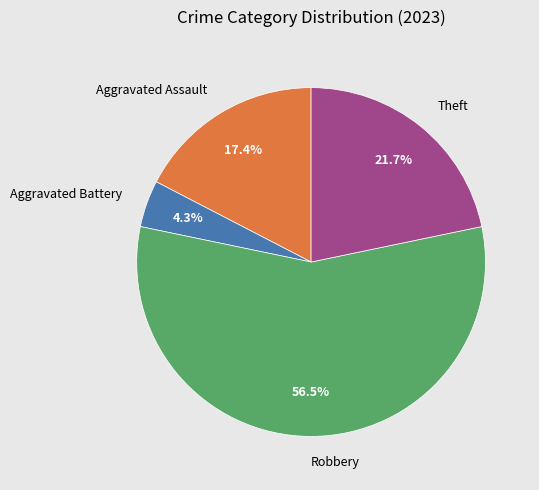

The Theft slice represents 22% of the pie. True or false?

True